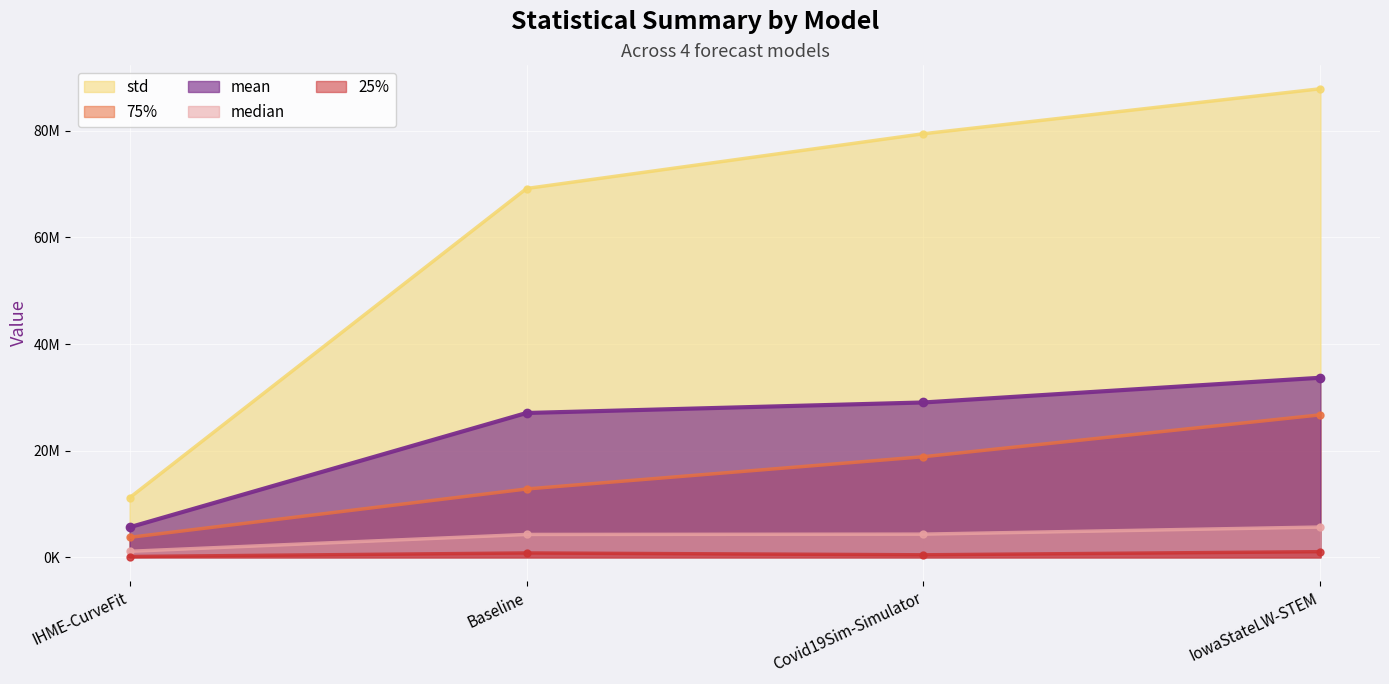

Is it true that mean equals 27065016.7 at Baseline?

True